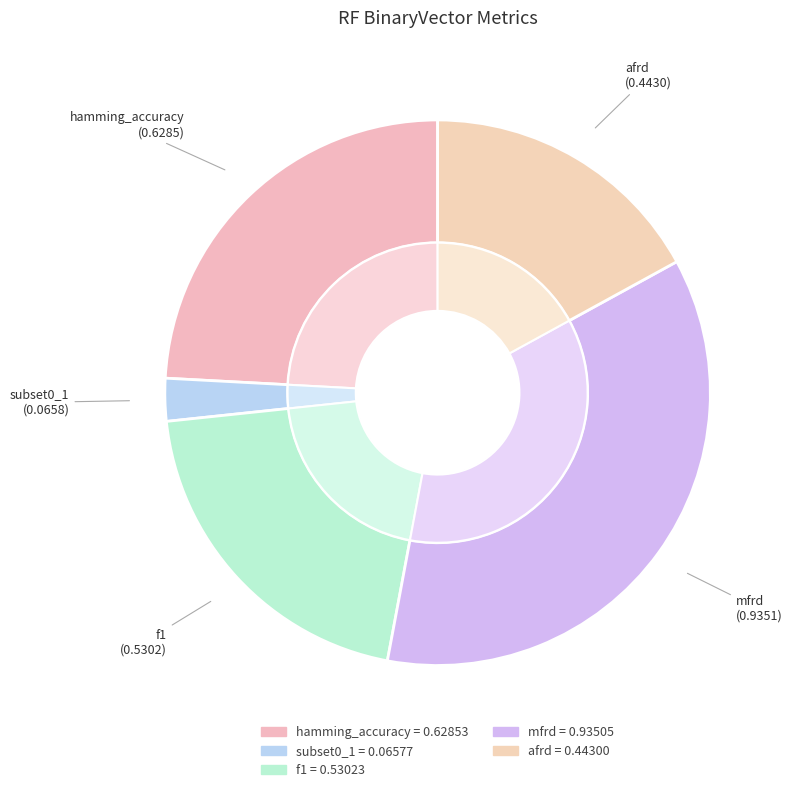

What percentage do f1 and mfrd together represent?

56.3%